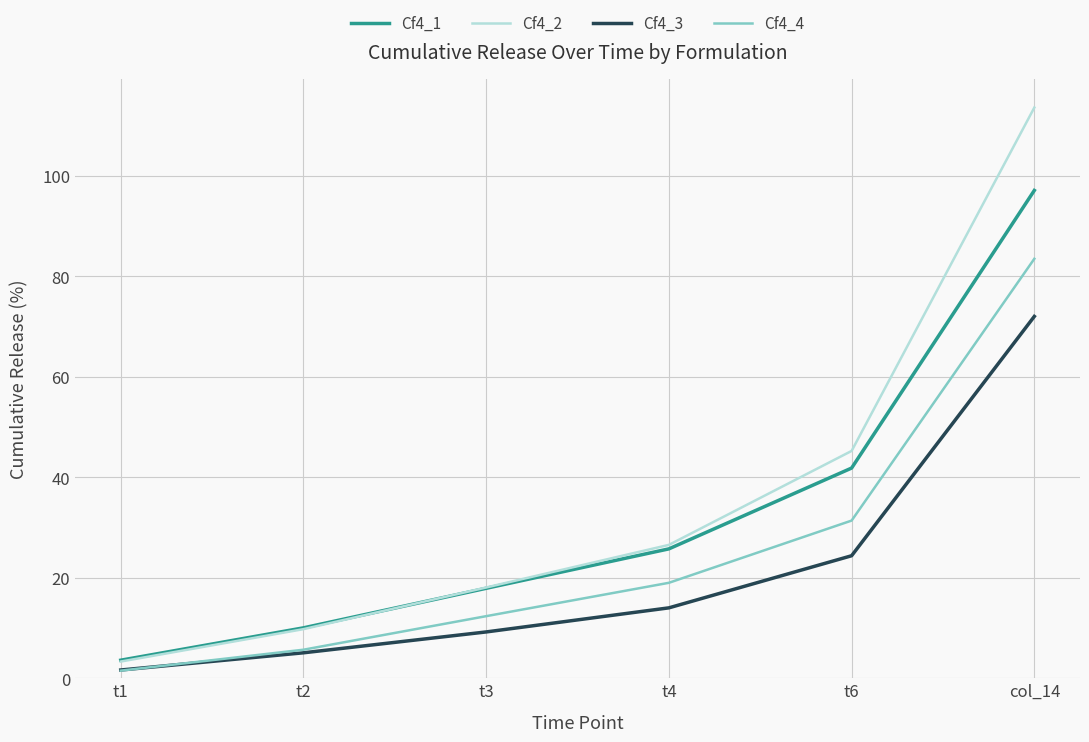

The value of Cf4_1 at t3 is 24.4. True or false?

False